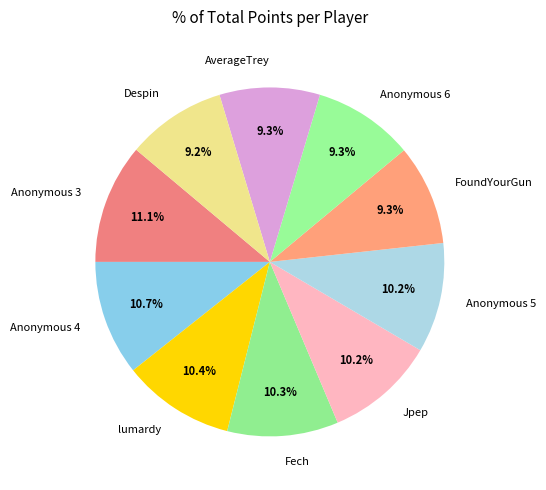

What is the total percentage of Fech and Anonymous 4?

21.0%